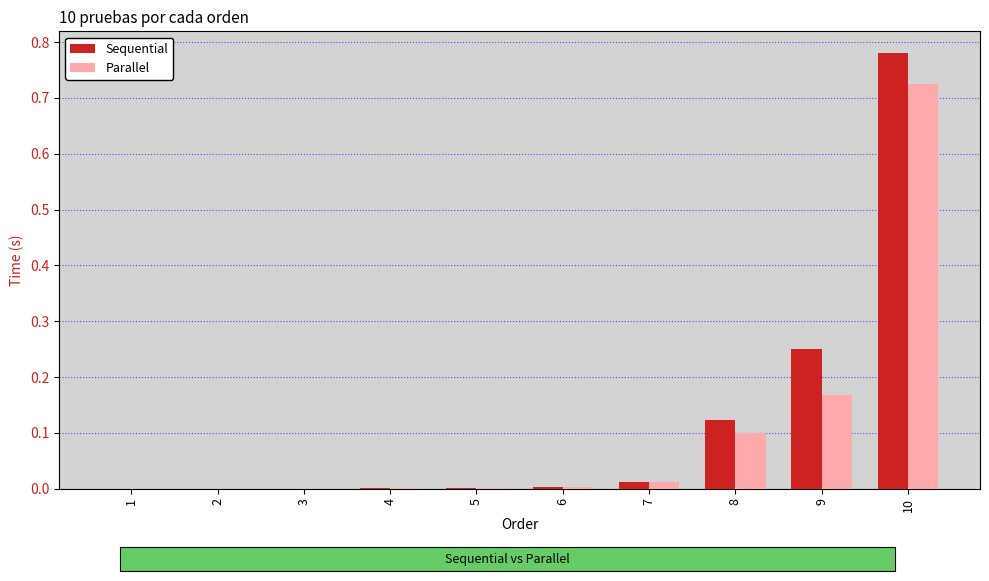

Which category has the highest value in the Sequential series?

10